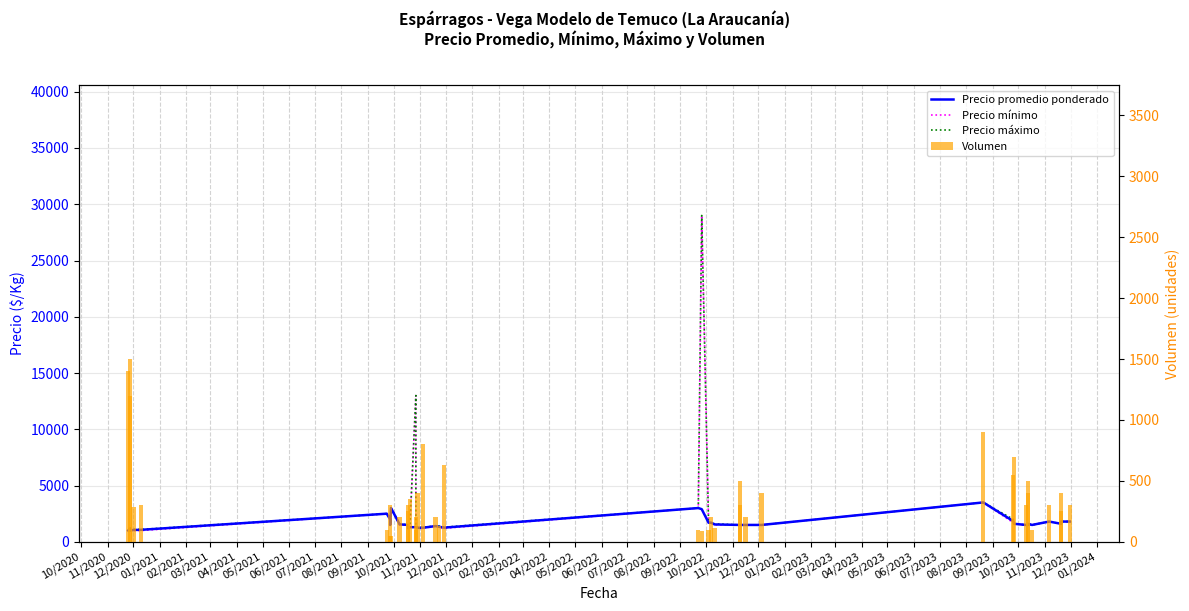

Does the chart contain stacked bars?

No